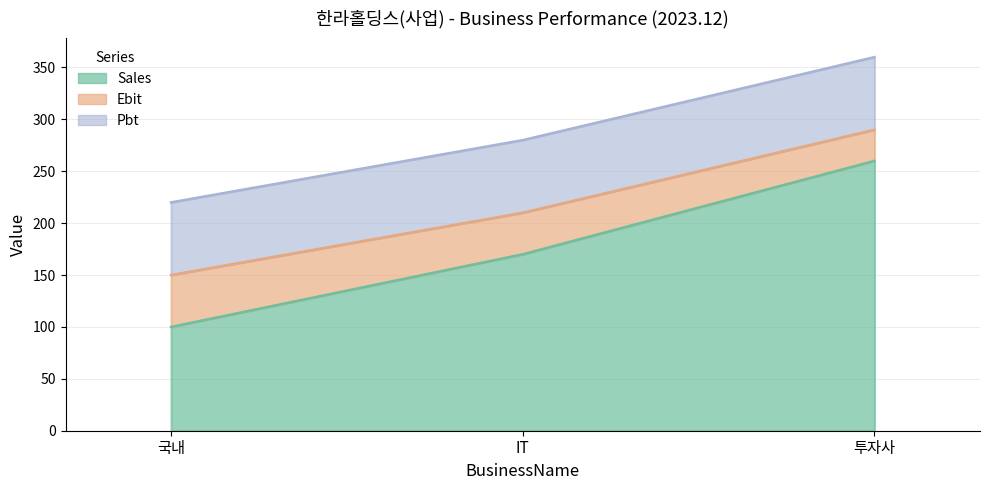

Between 국내 and IT, which series saw the biggest shift?

Sales